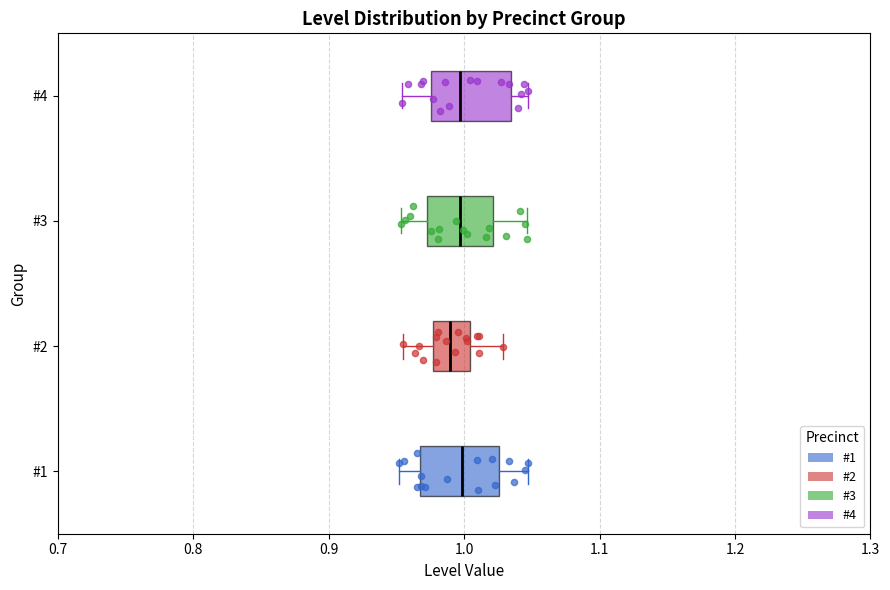

Reading bottom to top, transcribe this box plot: for each box, give where its median line is, the range the box spans, and where its two whiskers end, as read against the x-axis. The values are not printed on the chart, so give them approximately, as read against the axis.

#1: median 1.00, box 0.97 to 1.03, whiskers 0.95 to 1.05
#2: median 0.99, box 0.98 to 1.00, whiskers 0.95 to 1.03
#3: median 1.00, box 0.97 to 1.02, whiskers 0.95 to 1.05
#4: median 1.00, box 0.98 to 1.03, whiskers 0.95 to 1.05